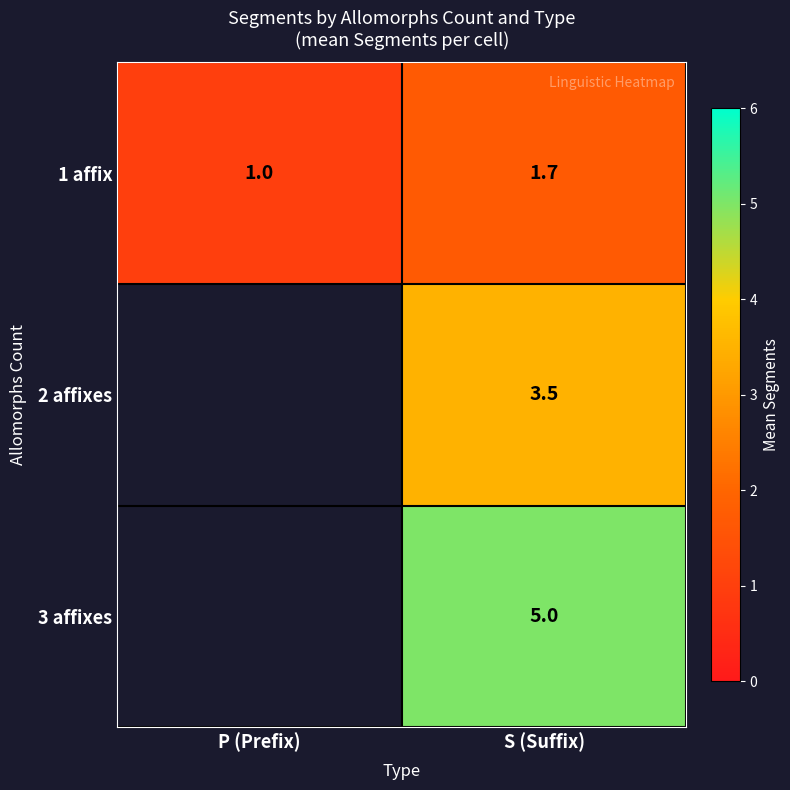

What value does the 1 affix series have at P (Prefix)?

1.0